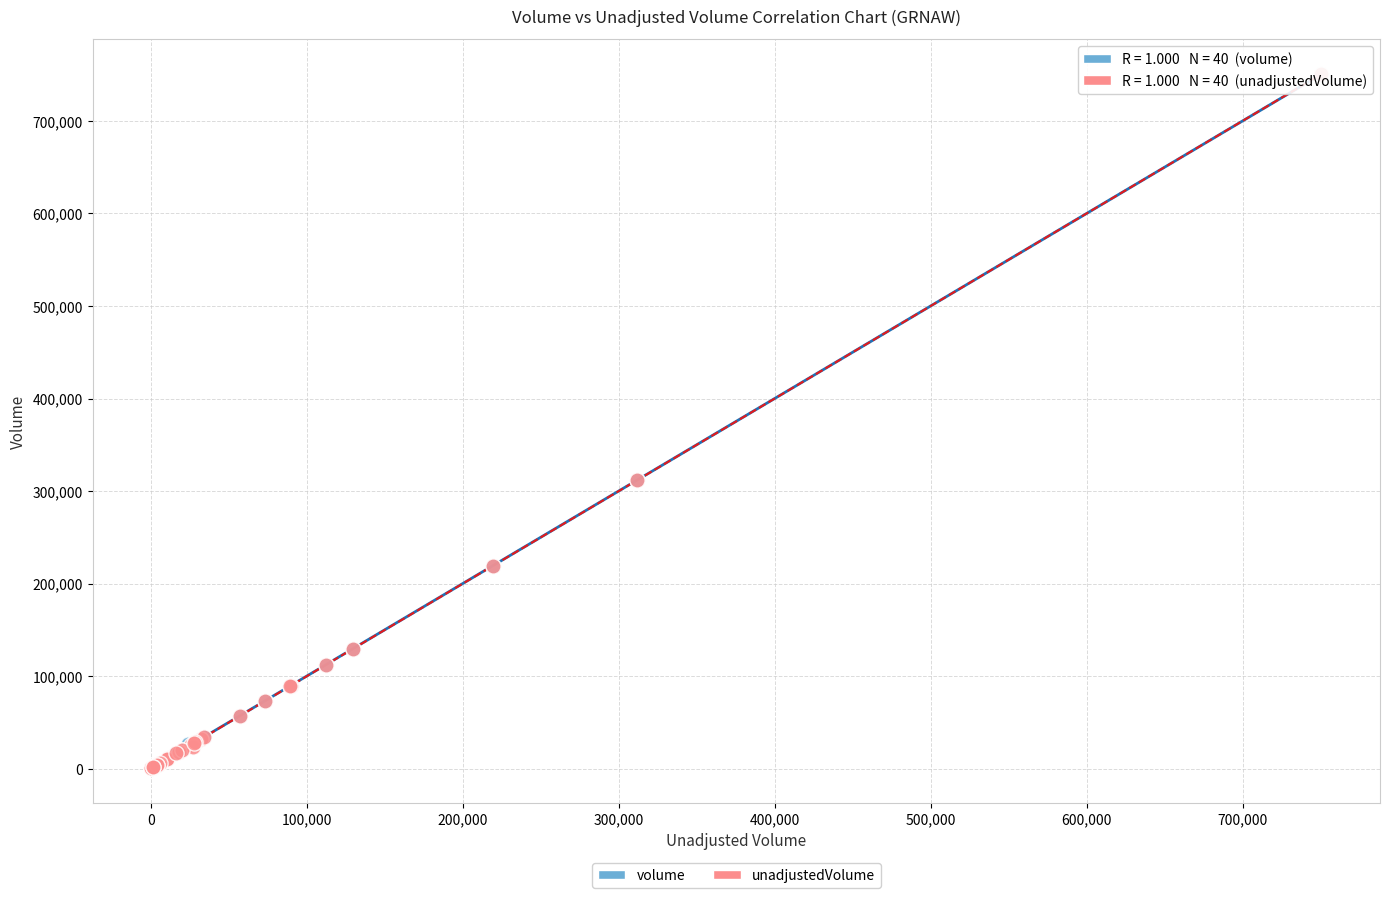

What are all the series names shown in the legend?

volume, unadjustedVolume